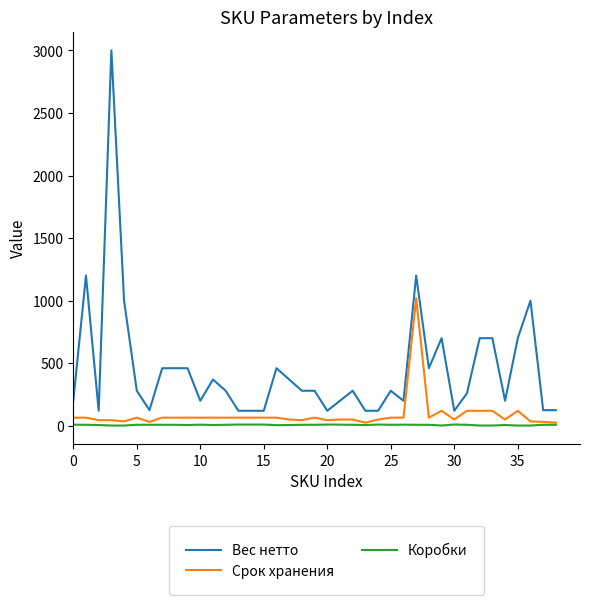

Which series has the largest total across all categories?

Вес нетто